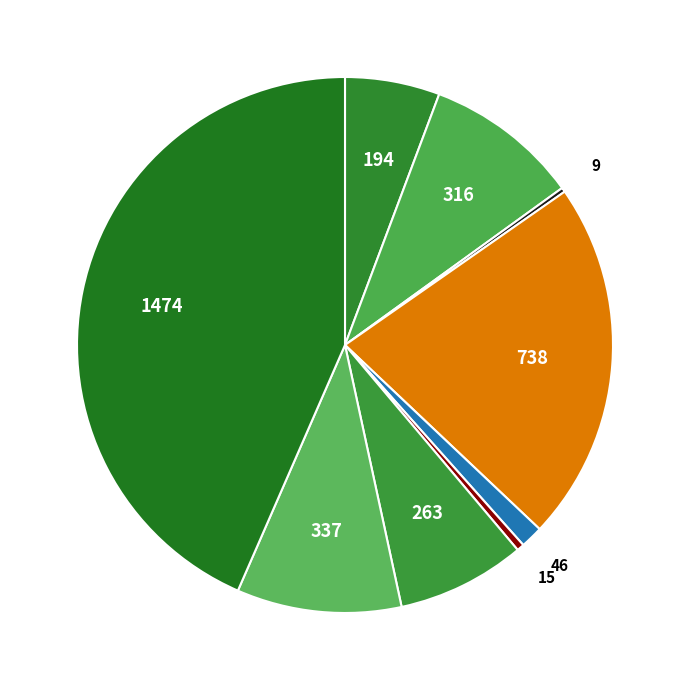

How many slices are in this pie chart?

9